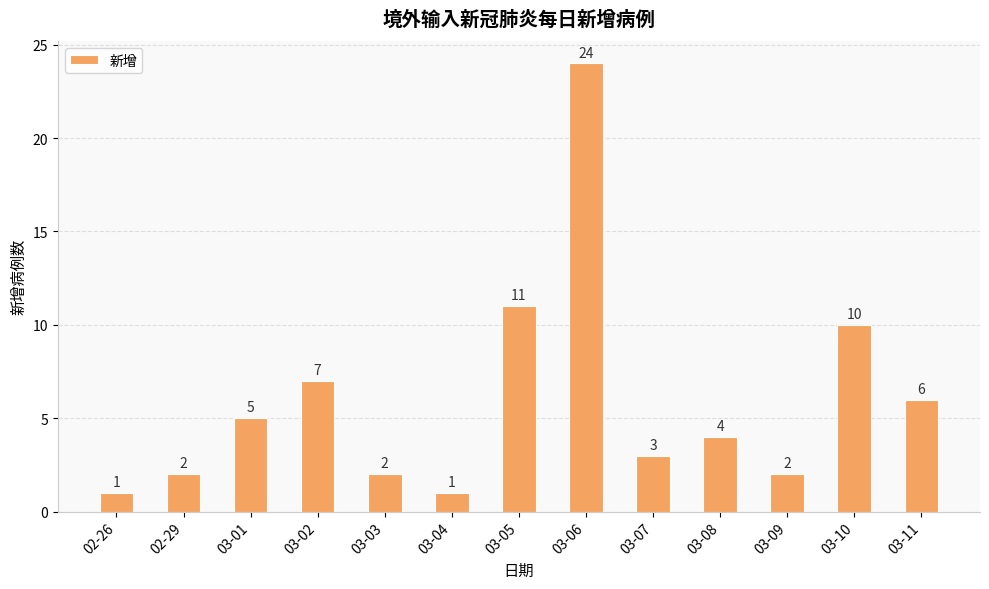

Count the number of categories in the chart.

13